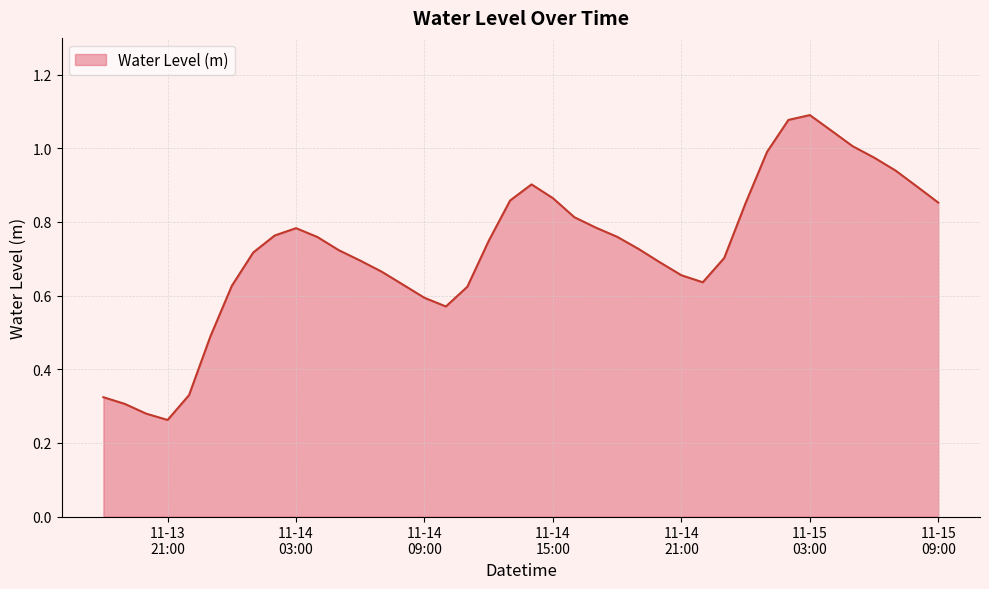

What is the label of the 37th point from the left?

2023-11-15 06:00:00